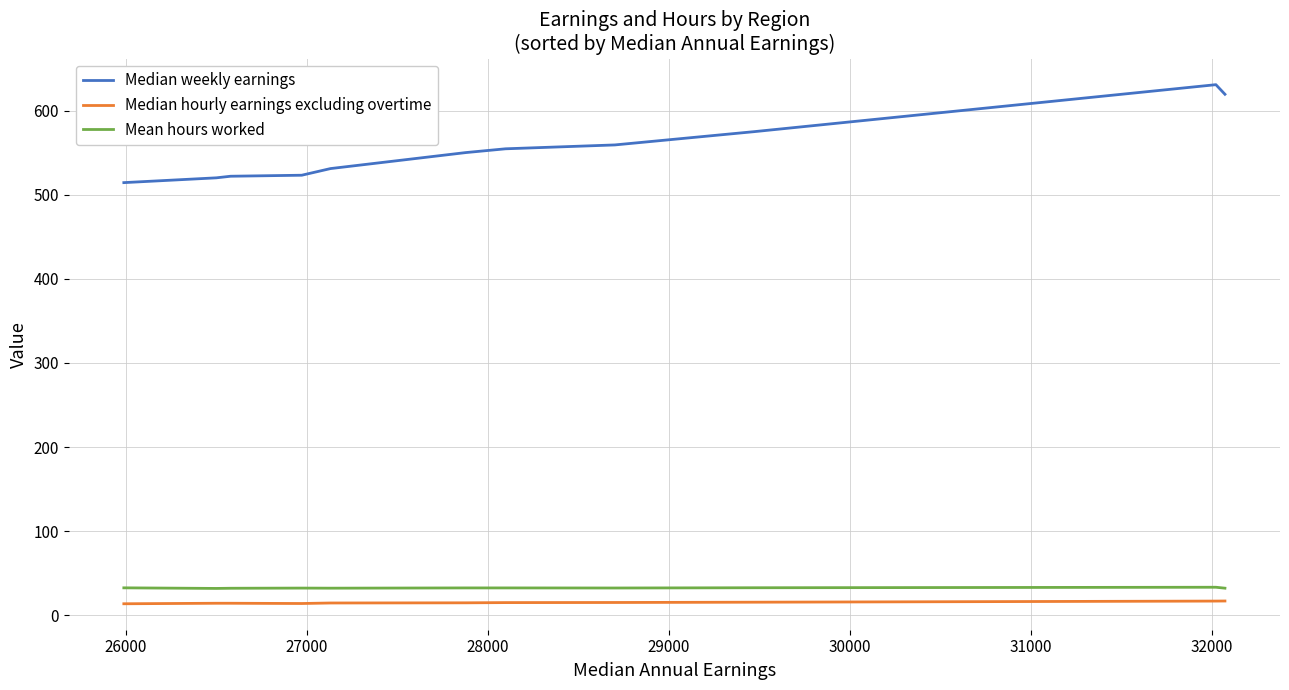

Which series has the largest range (max minus min)?

Median weekly earnings